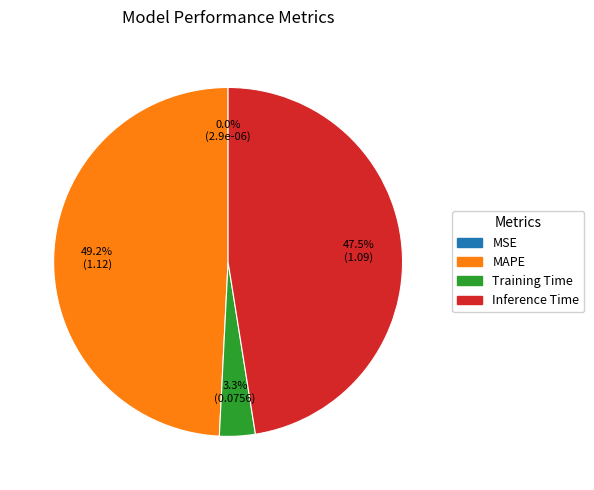

Does any single category account for the majority?

No